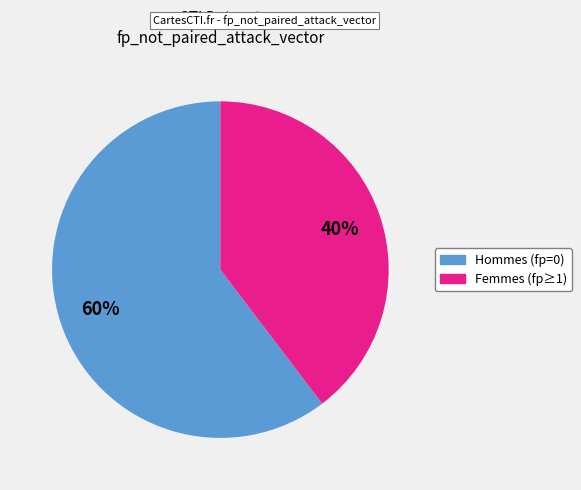

Does any single category account for the majority?

Yes